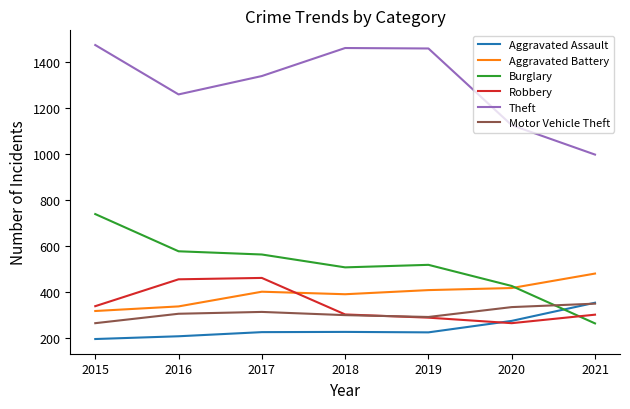

How many intersections are there between Burglary and Aggravated Assault?

1